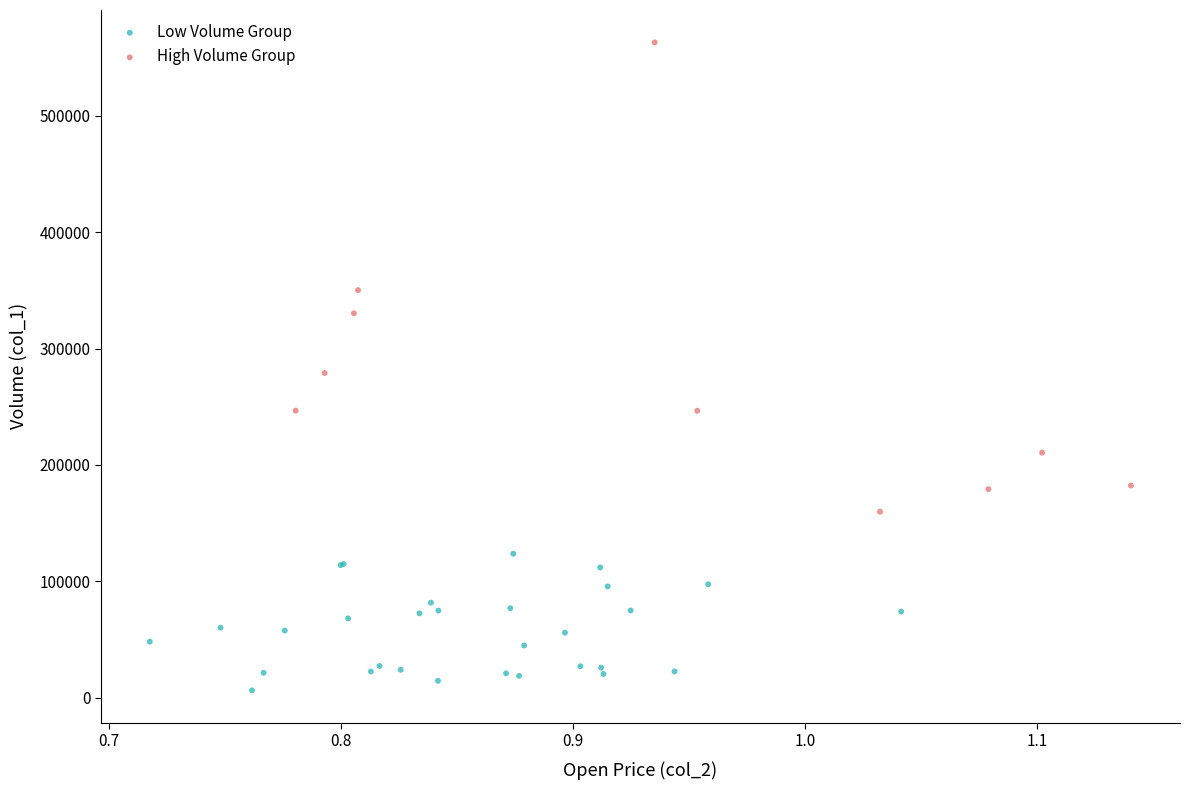

Which series has the widest spread of Y values?

High Volume Group